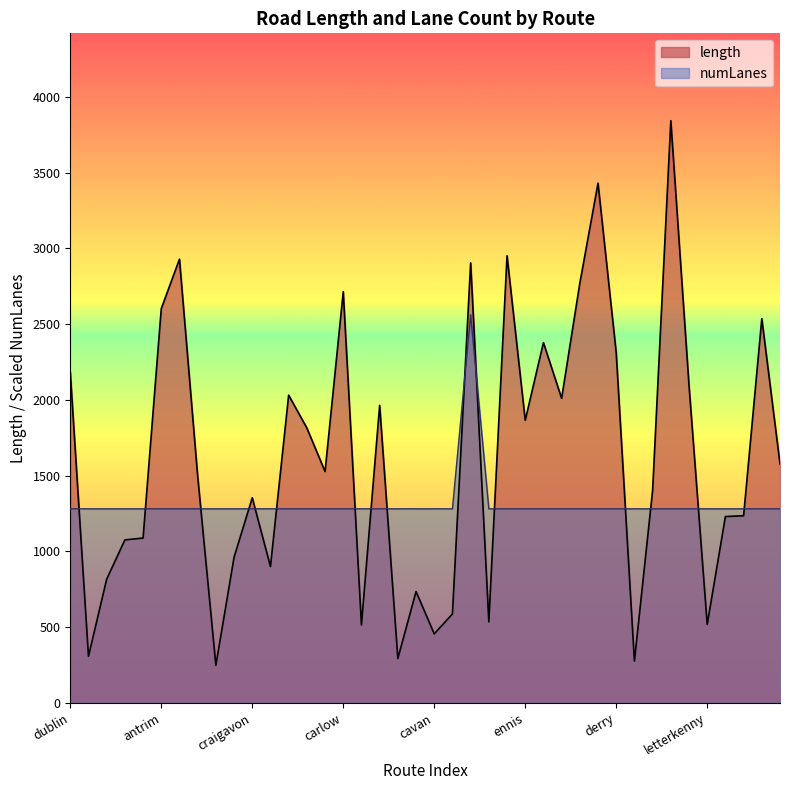

What is the difference between the second highest and second lowest values in the length series?

3155.0